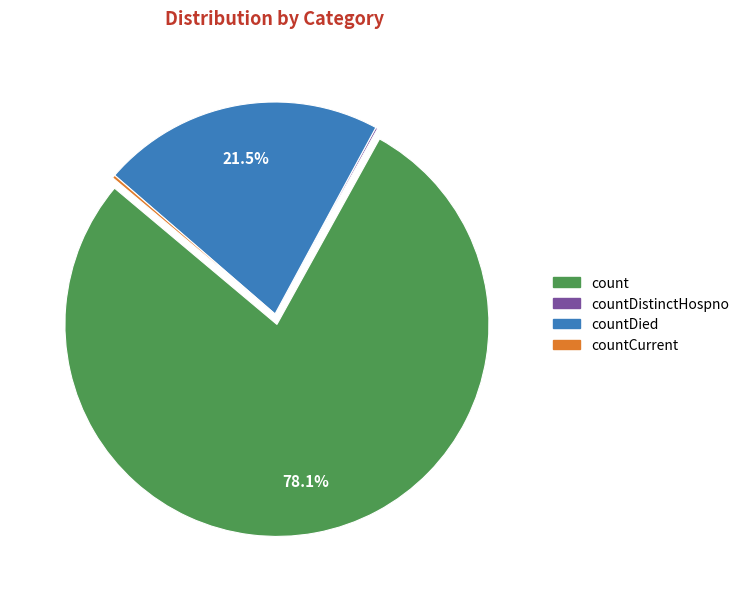

To the nearest percent, what is the average slice percentage?

25%